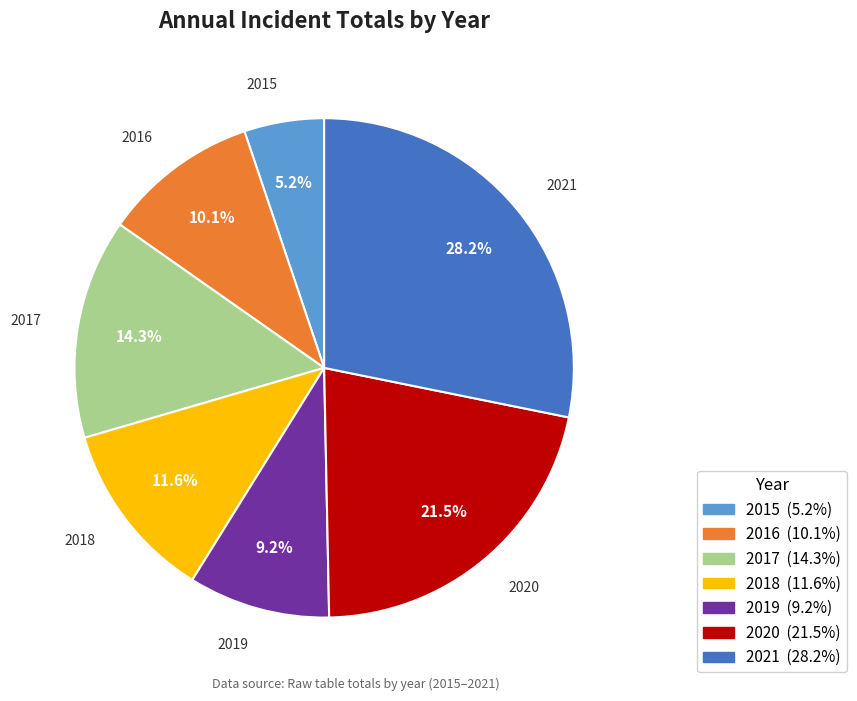

True or false: 2018 accounts for 12% of the total.

True